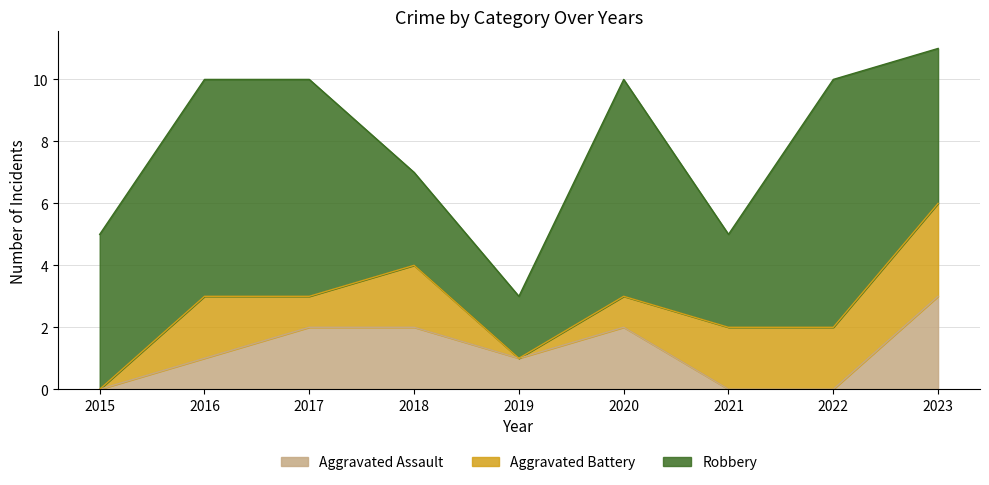

Reading left to right, list all the values displayed in this chart.

Aggravated Assault: 2015=0	2016=1	2017=2	2018=2	2019=1	2020=2	2021=0	2022=0	2023=3
Aggravated Battery: 2015=0	2016=2	2017=1	2018=2	2019=0	2020=1	2021=2	2022=2	2023=3
Robbery: 2015=5	2016=7	2017=7	2018=3	2019=2	2020=7	2021=3	2022=8	2023=5